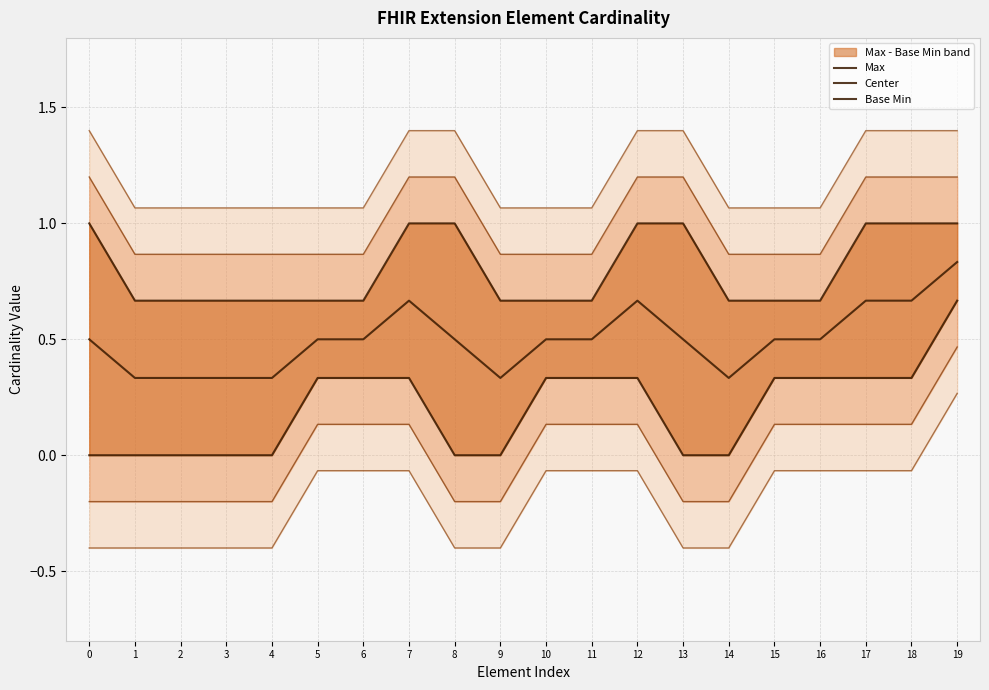

What are all the series names shown in the legend?

Max, Center, Base Min